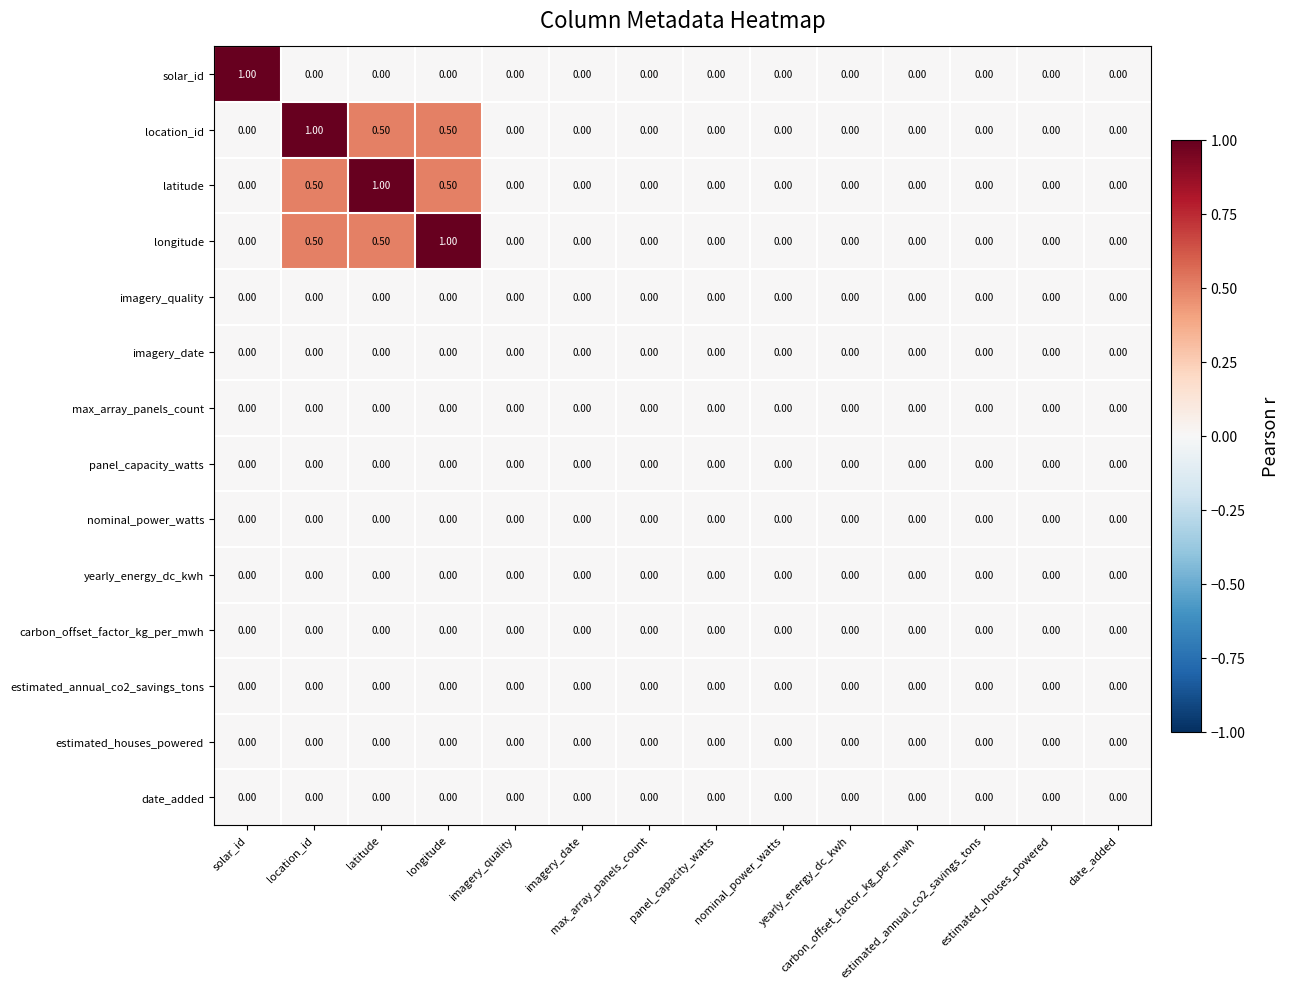

Which series changed the most between longitude and estimated_houses_powered?

longitude